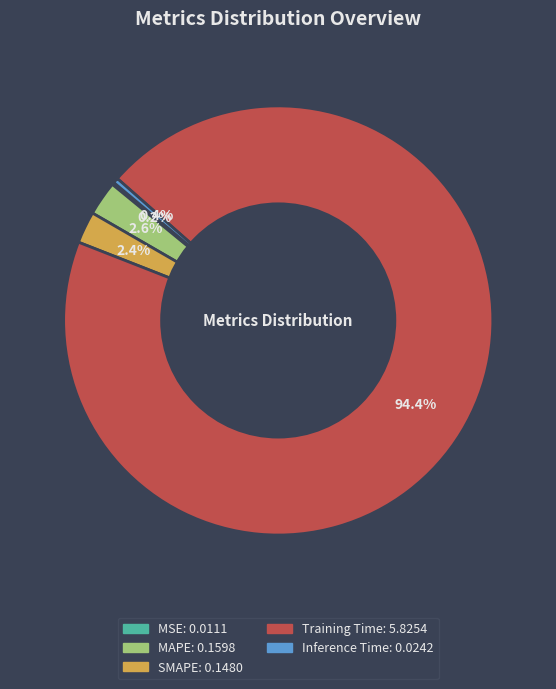

Which category has the biggest portion of the pie?

Training Time